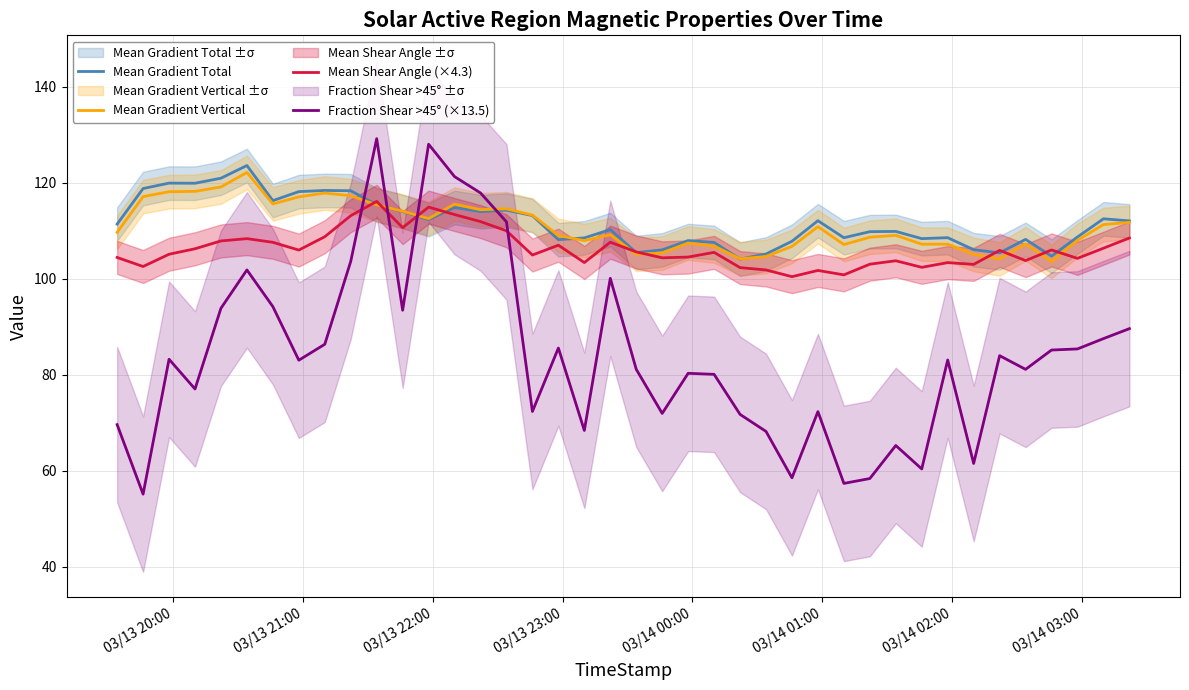

What is the maximum value for Fraction Shear >45° (×13.5)?

129.2